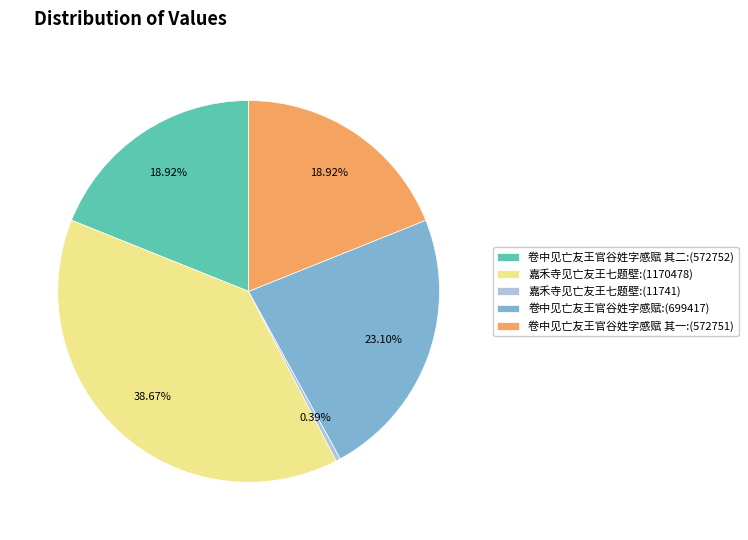

Do 嘉禾寺见亡友王七题壁:(11741) and 卷中见亡友王官谷姓字感赋 其一:(572751) together represent more than half of the pie?

No